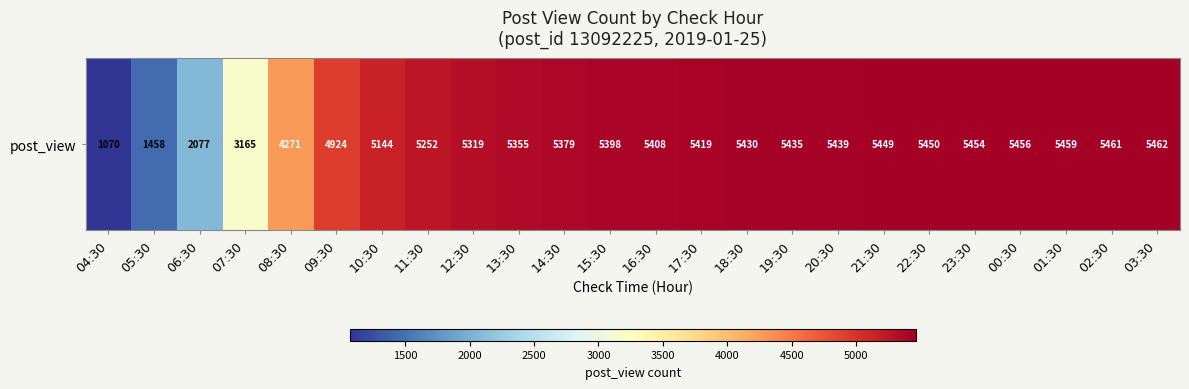

What is the maximum value shown in the chart?

5462